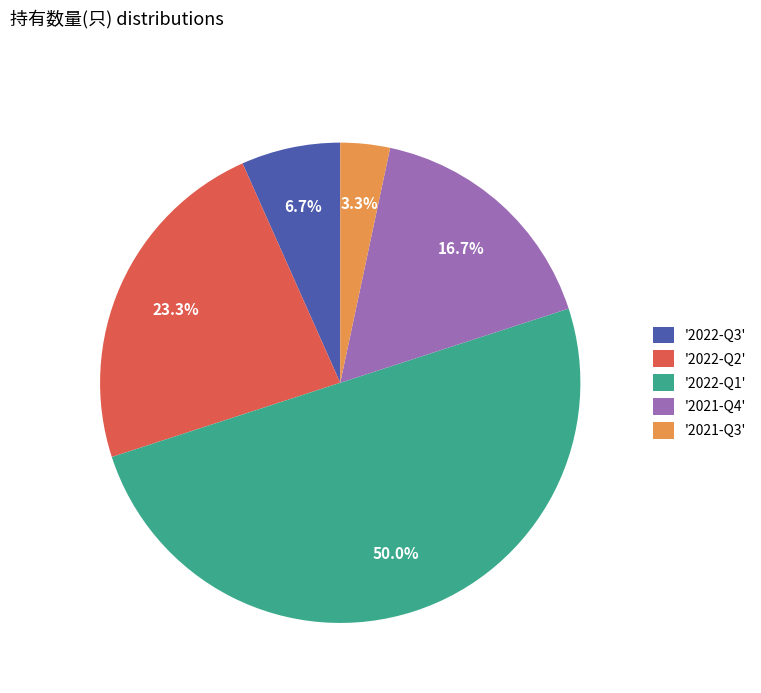

To the nearest percent, what is the average slice percentage?

20%